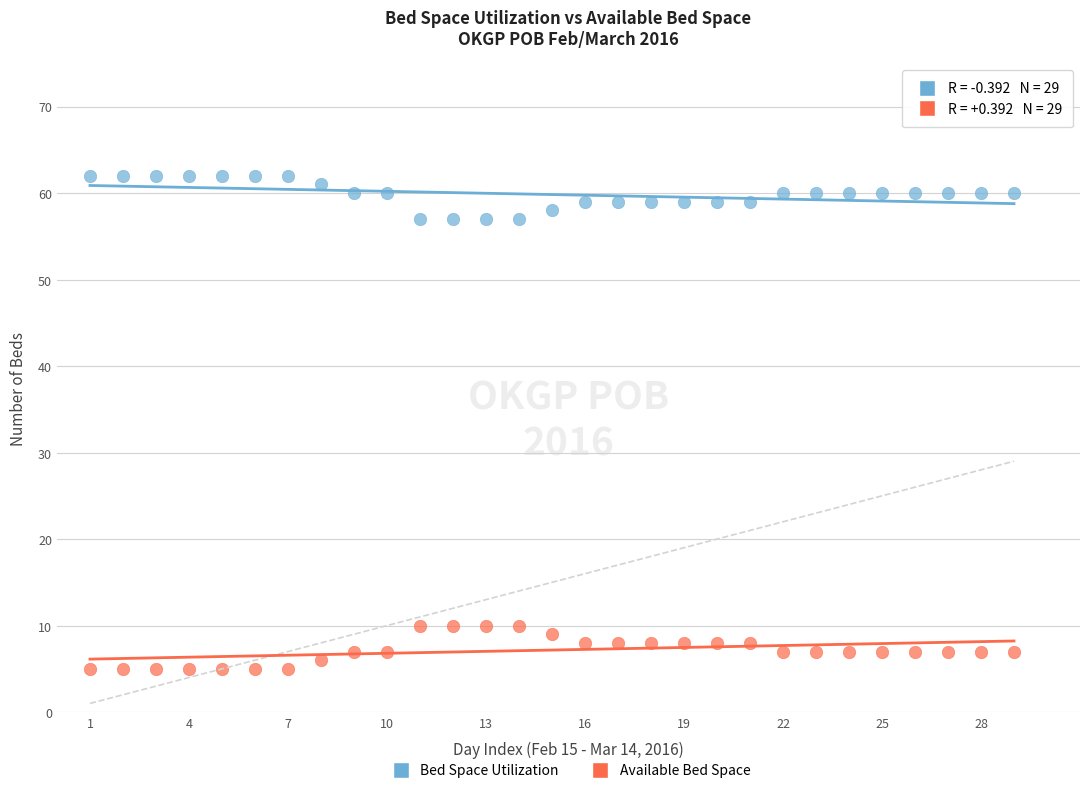

Which series reaches the maximum Y coordinate?

Bed Space Utilization